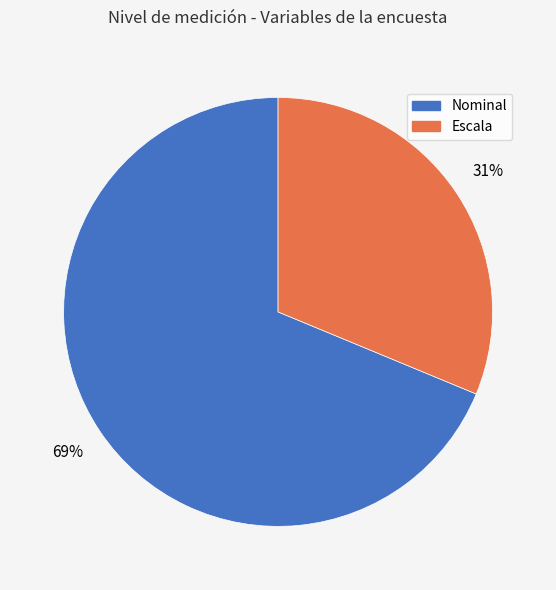

Which category has the biggest portion of the pie?

Nominal